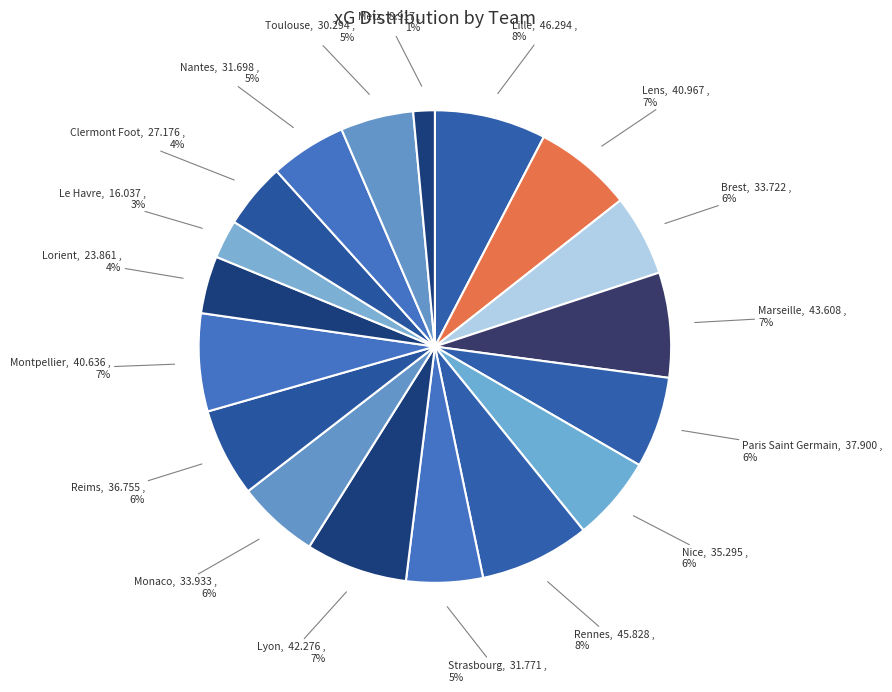

Combined, do Clermont Foot and Lens account for over 50%?

No